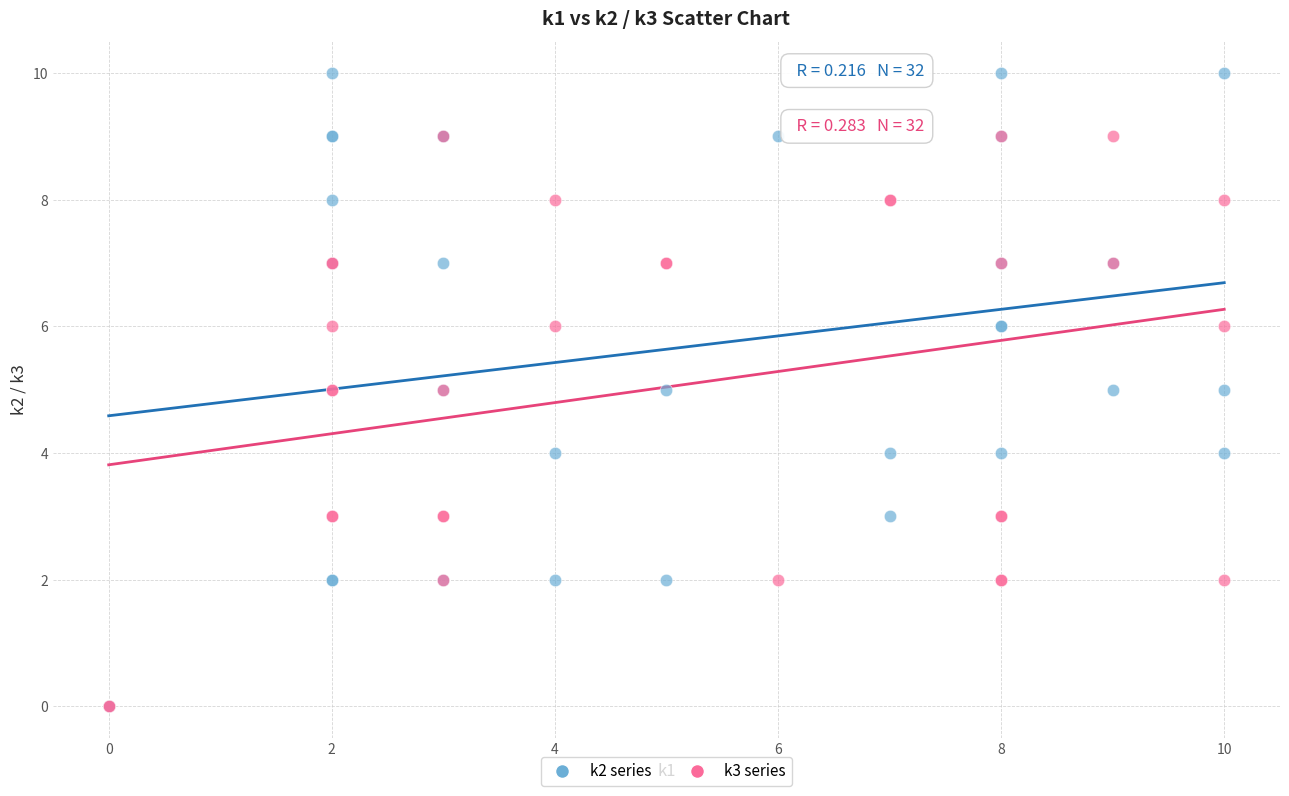

What are all the series names shown in the legend?

k2 series, k3 series